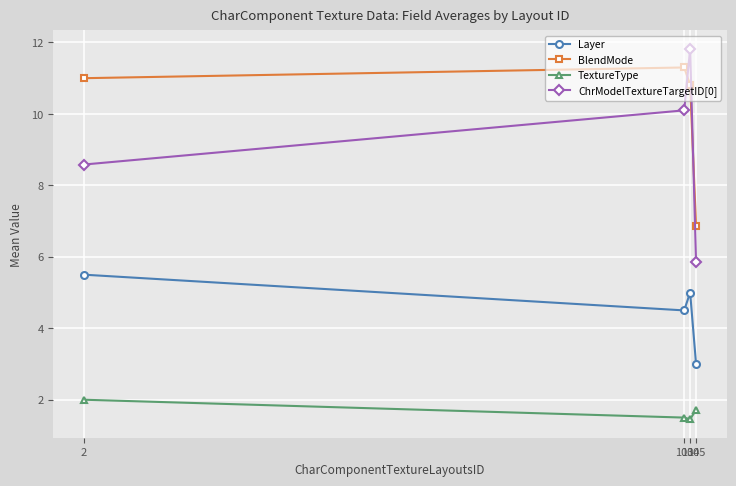

At which category is the sum across all series the highest?

104